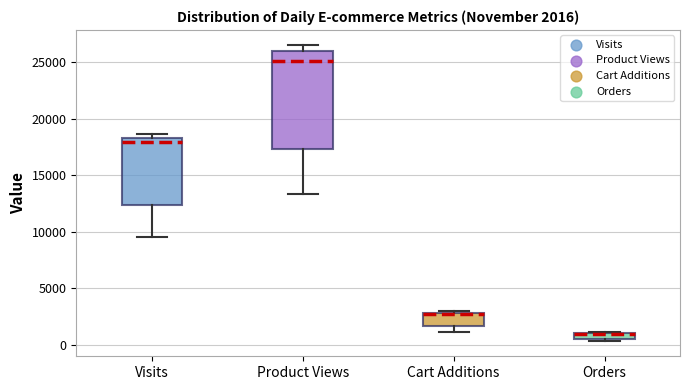

Comparing the boxes themselves (not the whiskers), which one is the tallest?

Product Views